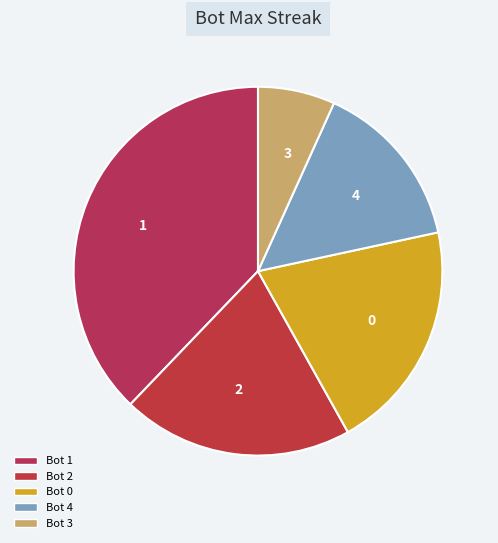

Which category has the smallest portion of the pie?

3